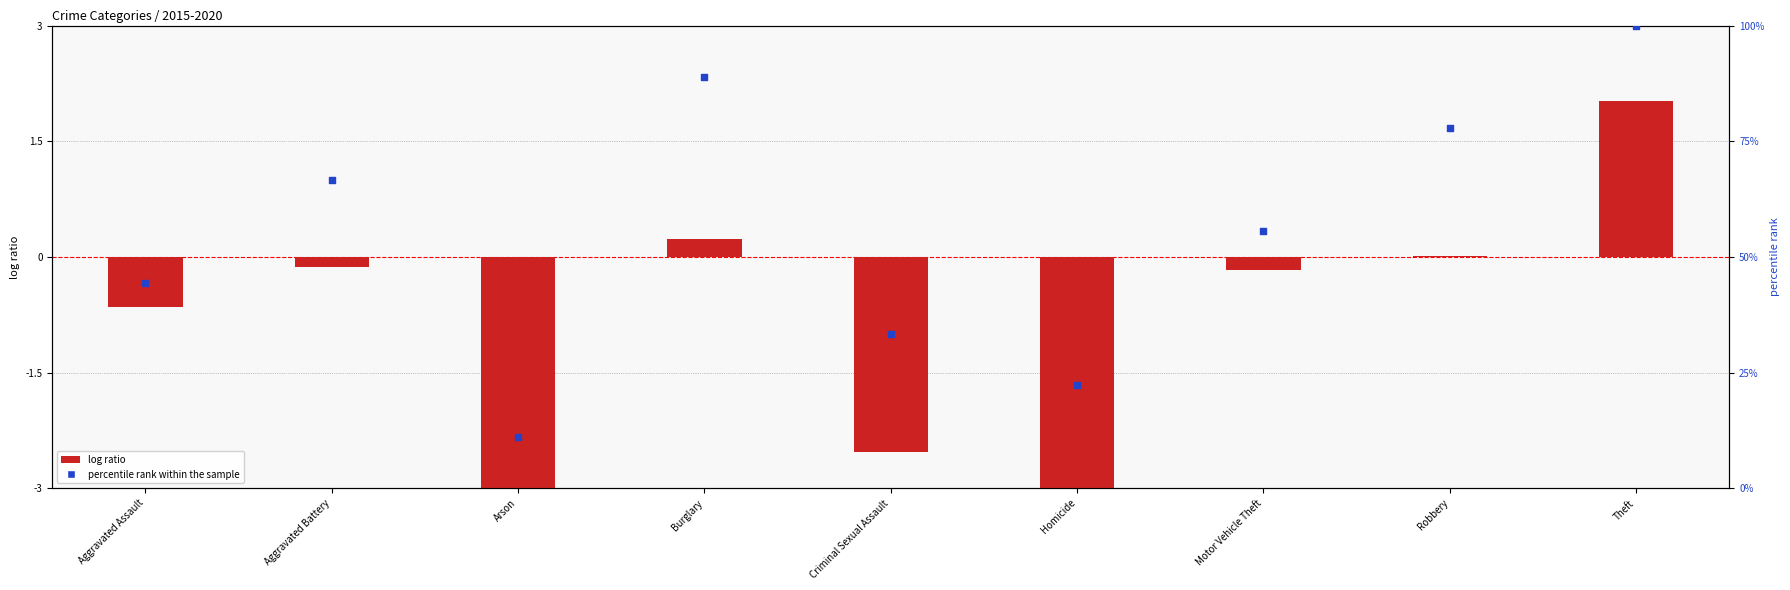

Which series has the largest Y range (max minus min)?

percentile rank within the sample